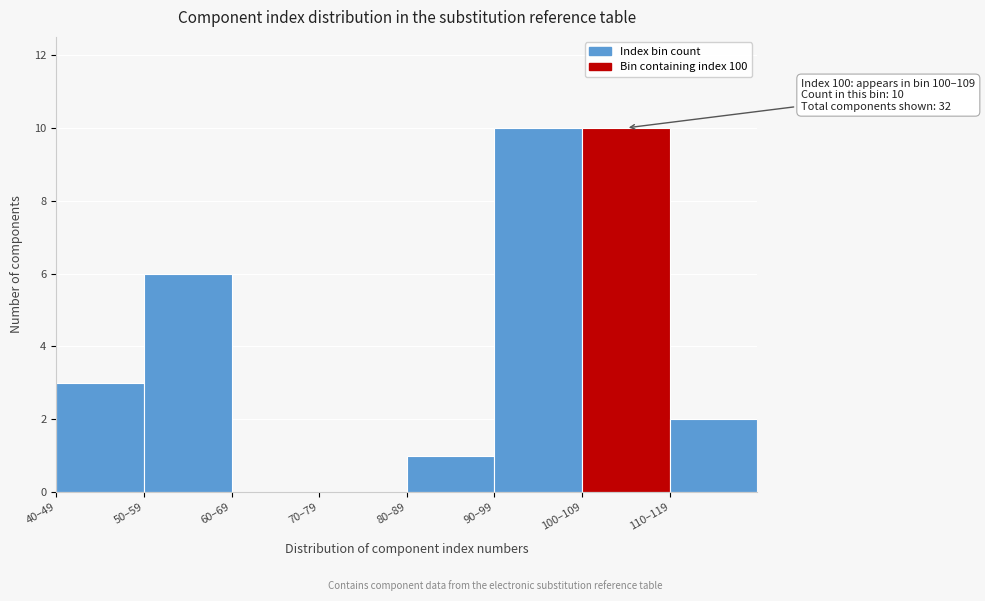

Reading left to right, transcribe all the data shown in this chart.

40–49=3	50–59=6	60–69=0	70–79=0	80–89=1	90–99=10	100–109=10	110–119=2